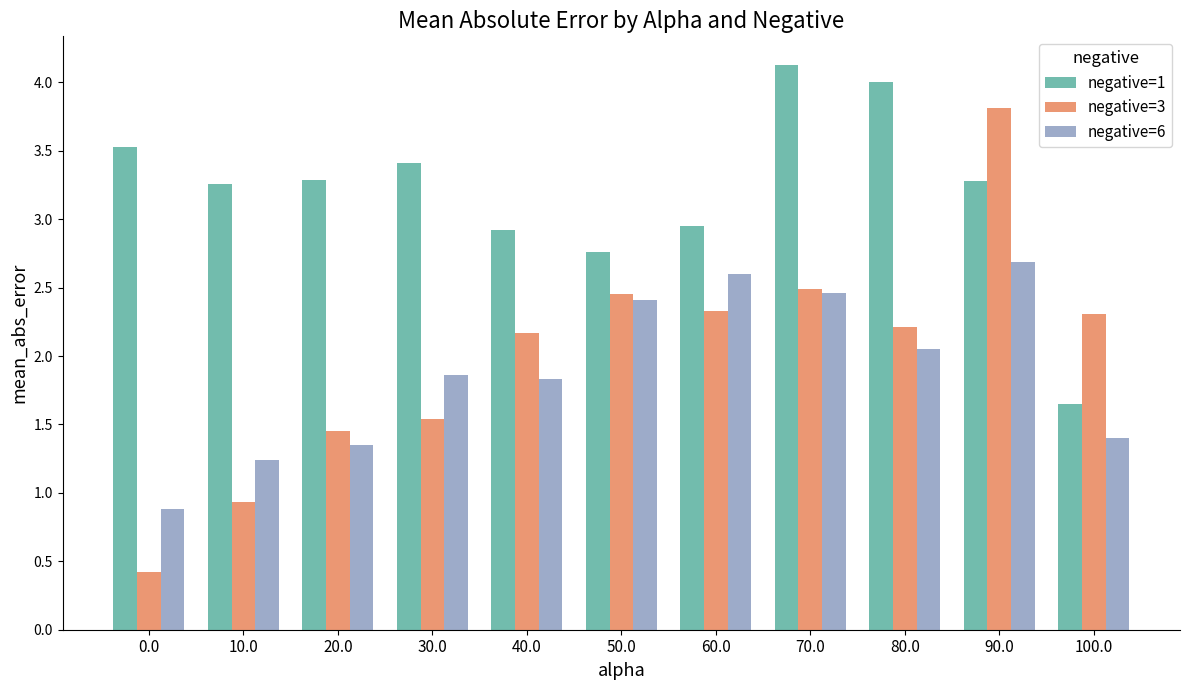

What is the average value of the negative=1 series?

3.2